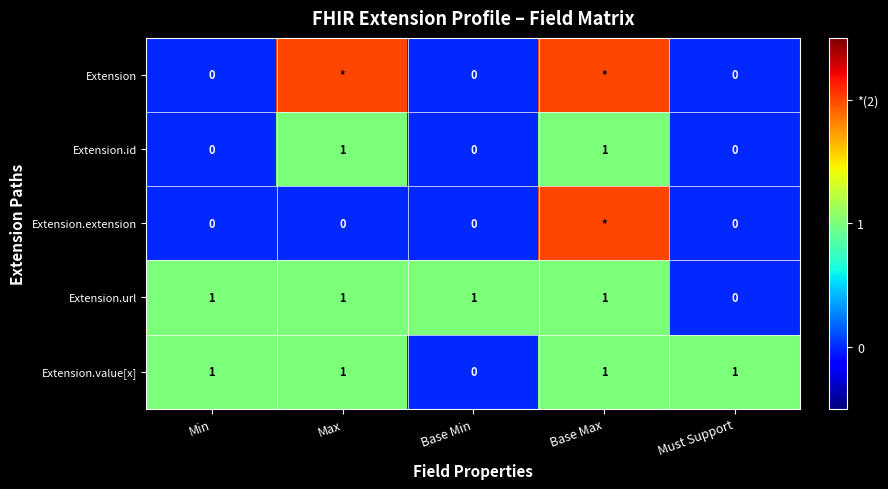

Is it true that Extension.url equals 1 at Base Min?

True